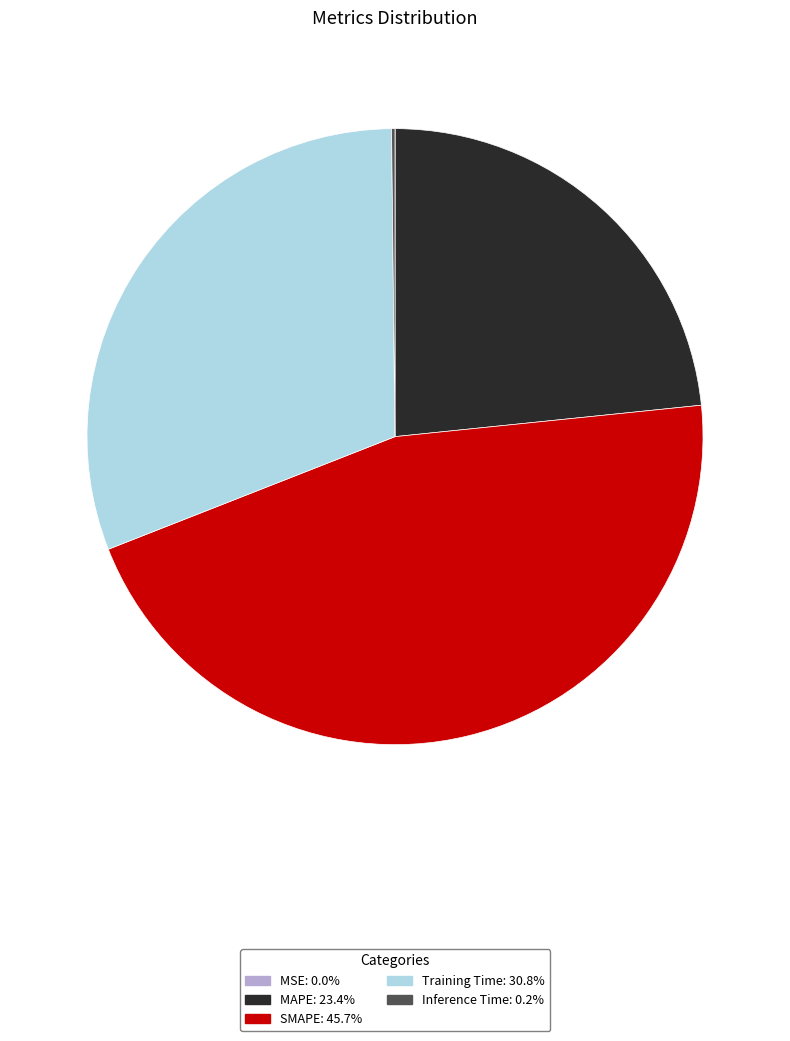

What is the largest slice in the pie chart?

SMAPE